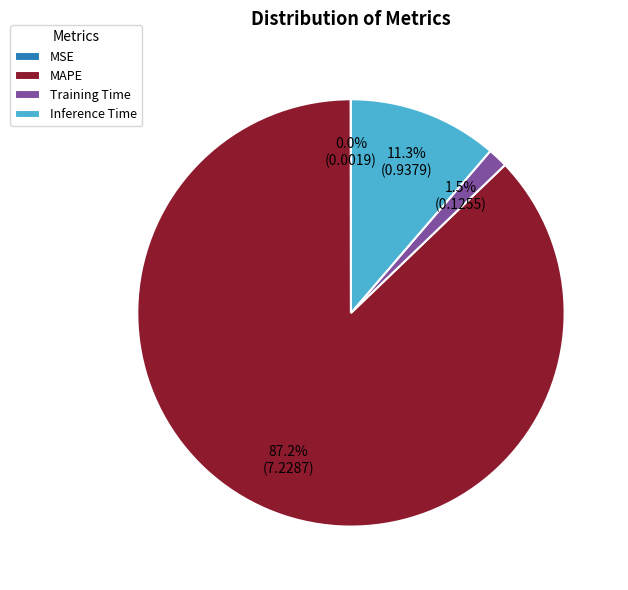

Between Inference Time and MAPE, which is larger?

MAPE